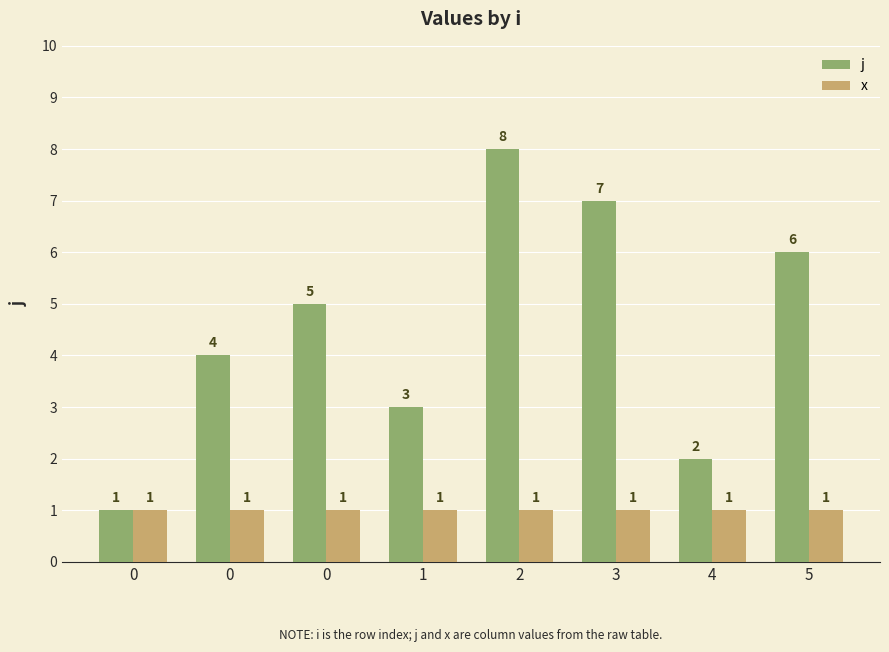

Read the j value at 0.

4